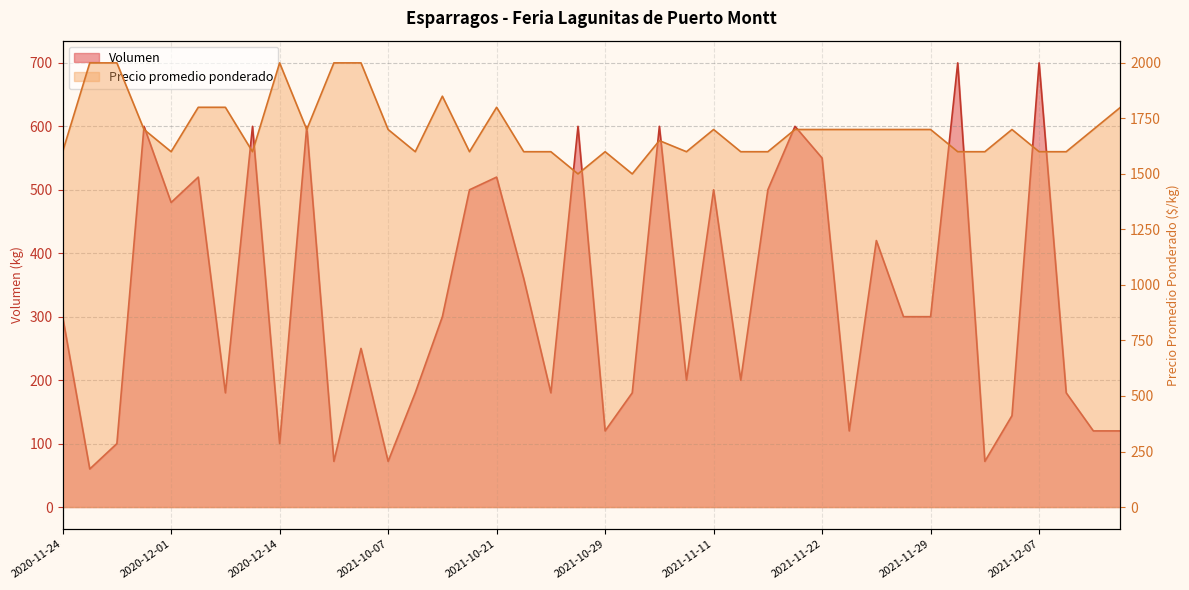

How many values in the Precio promedio ponderado series are below 1700?

18